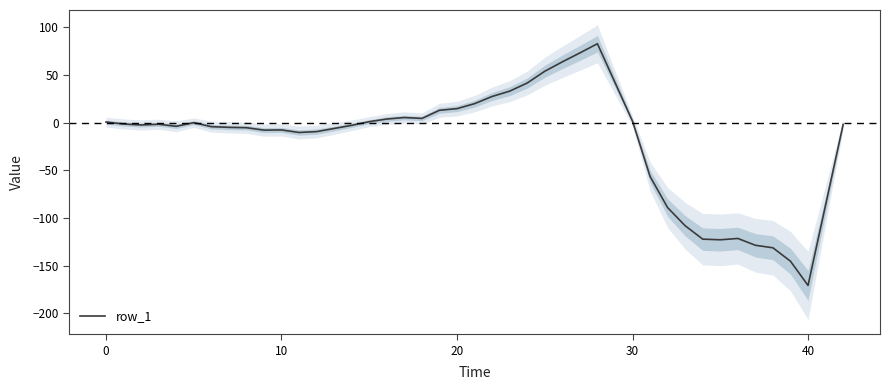

Reading left to right, list all the values displayed in this chart.

0.7	-1.3	-2.4	-1.6	-3.7	0.0	-4.1	-4.9	-5.2	-7.8	-7.6	-10.2	-9.3	-2.7	1.1	3.9	5.4	4.5	13.0	14.8	20.0	27.5	33.1	41.6	54.0	63.8	73.2	82.8	1.6	-56.4	-89.0	-108.1	-122.1	-122.8	-121.4	-128.5	-131.2	-145.3	-170.7	-1.8